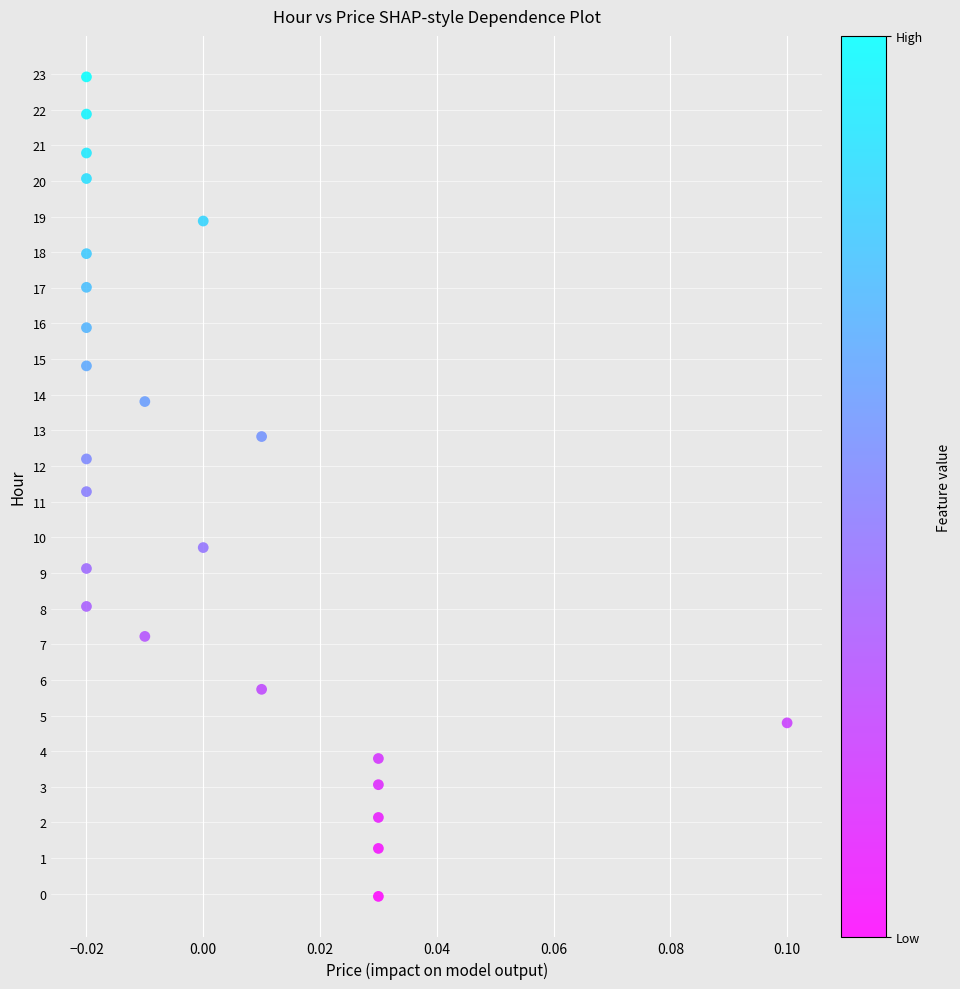

What Y value in the scatter plot is closest to 11?

11.3